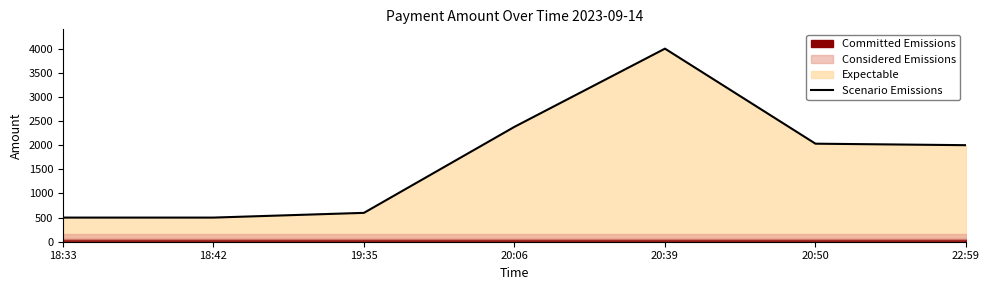

Count the number of values greater than 2000.

3